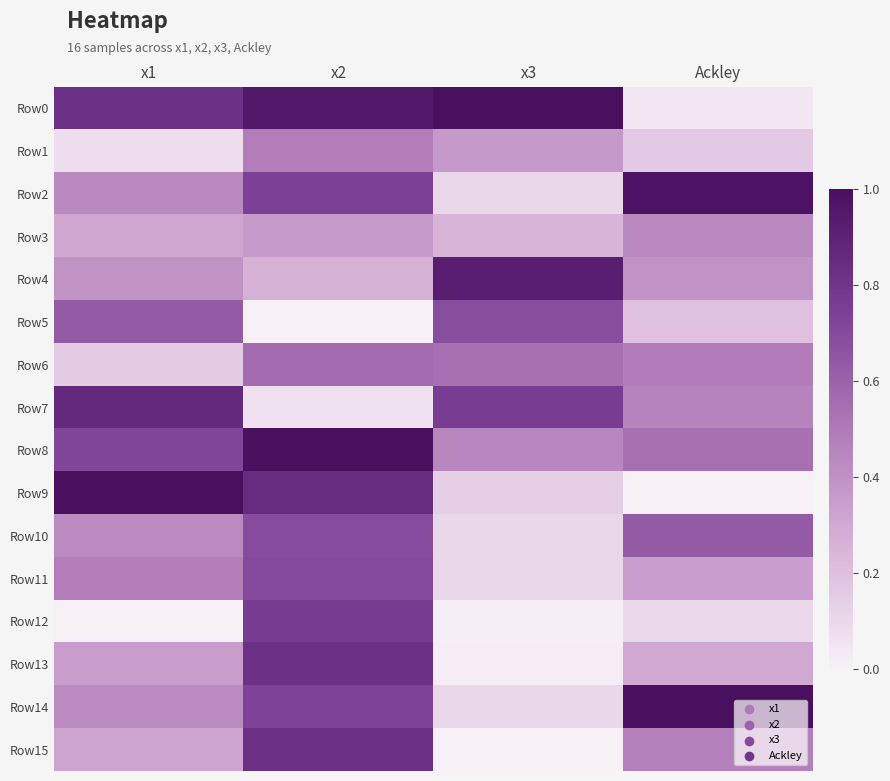

Which category has the highest value across all series?

x3